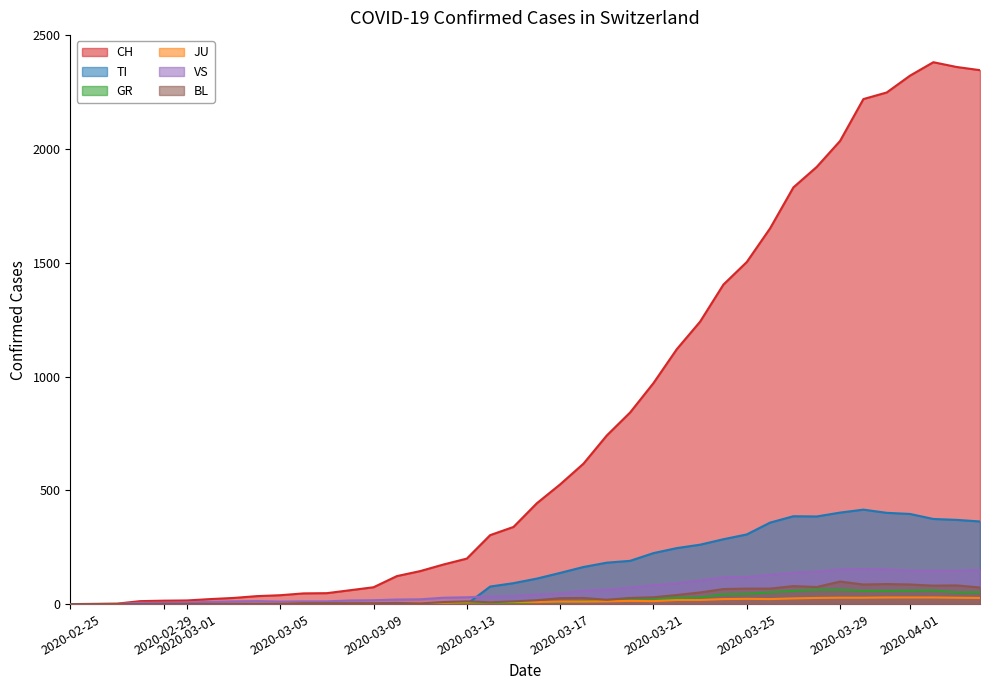

Between 2020-02-26 and 2020-03-22, which series saw the biggest shift?

CH